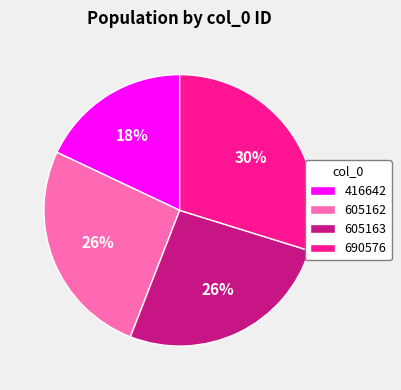

Does any single category account for the majority?

No